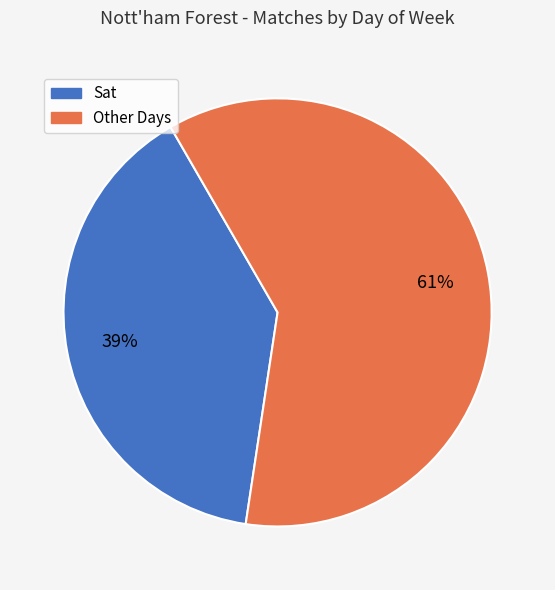

To the nearest percent, what is the average slice percentage?

50%